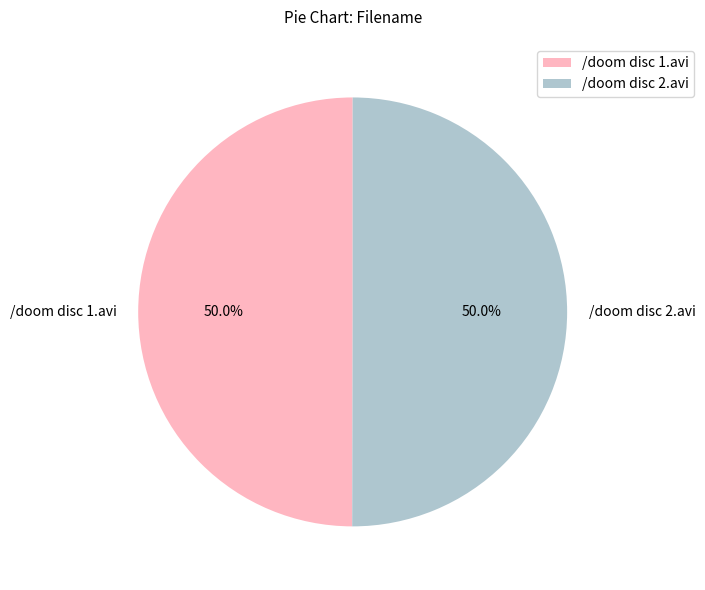

Is it true that /doom disc 2.avi is 50% of the pie?

True